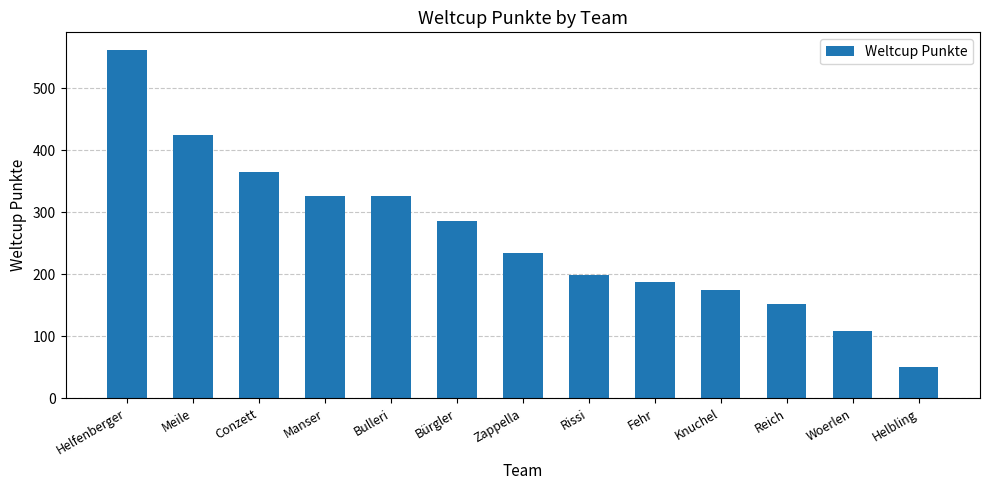

What is the approximate value at Helfenberger?

562